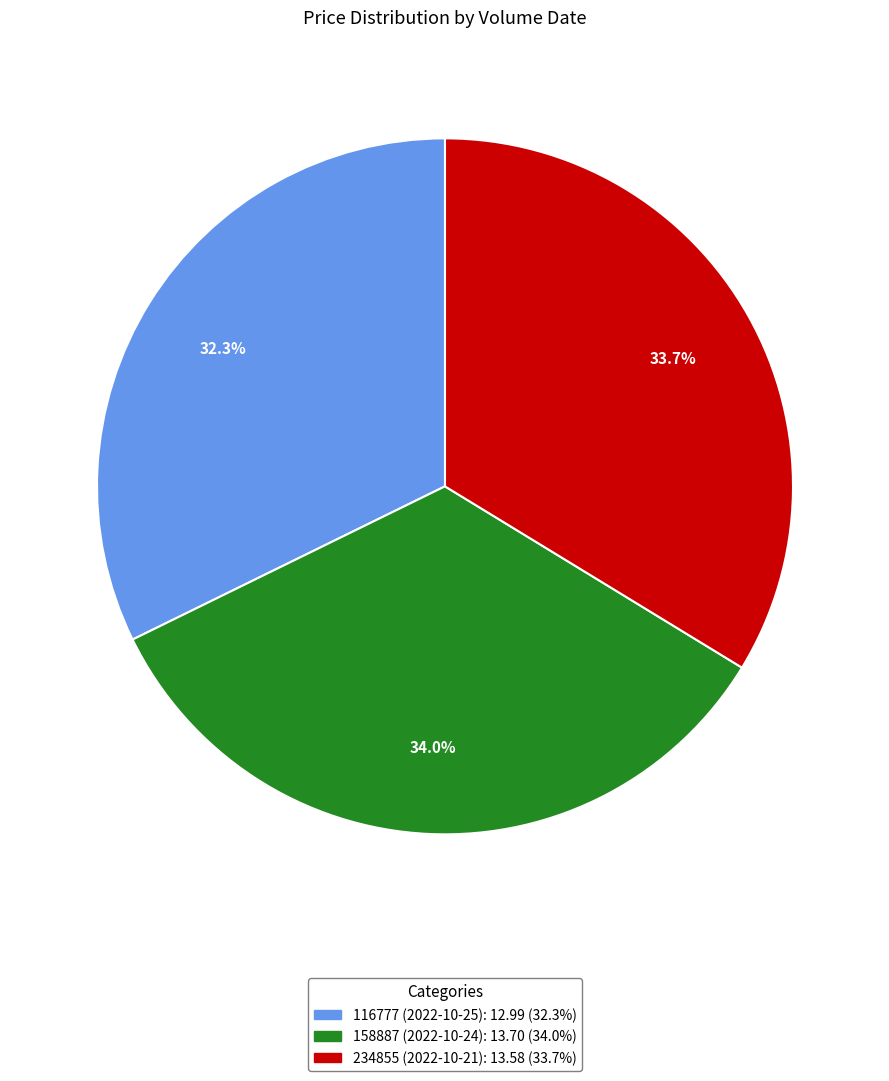

Approximately how many times larger is the value at 116777 (2022-10-25) compared to 234855 (2022-10-21)?

1.0